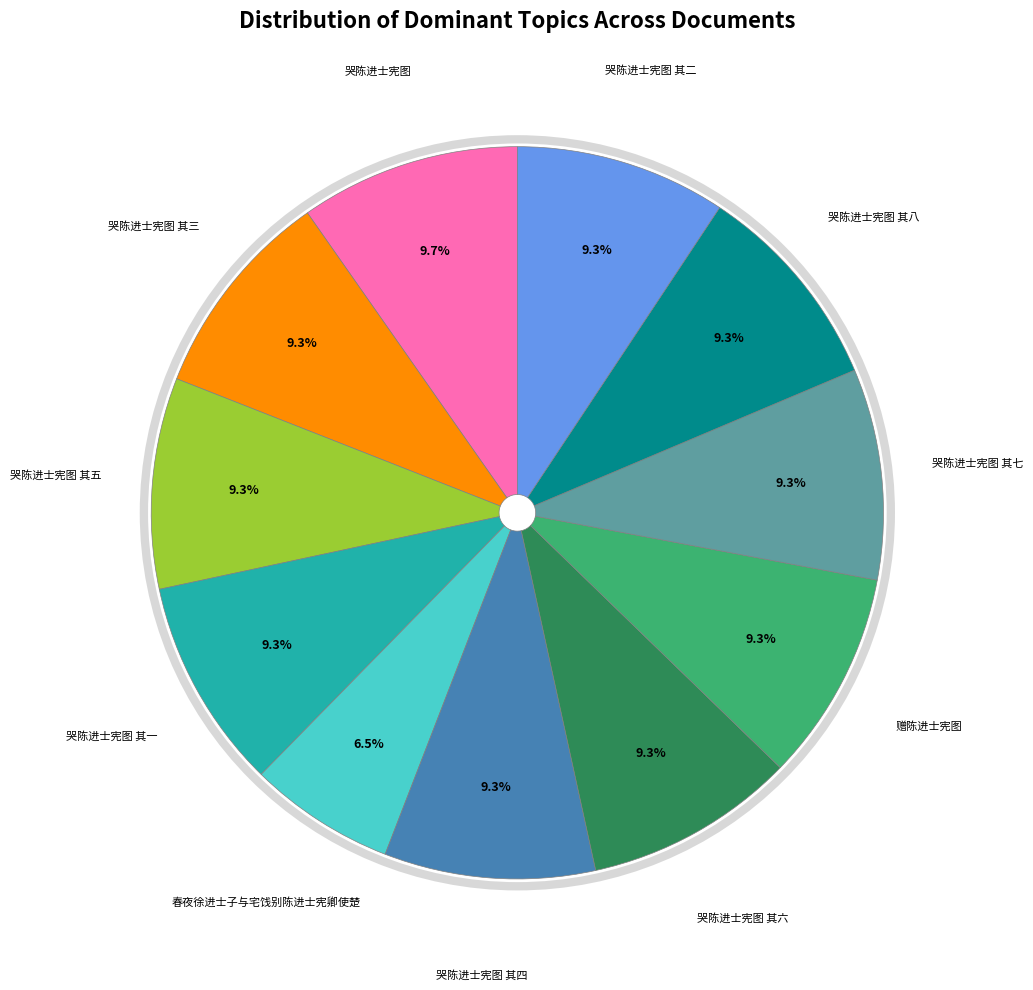

Does any single category account for the majority?

No